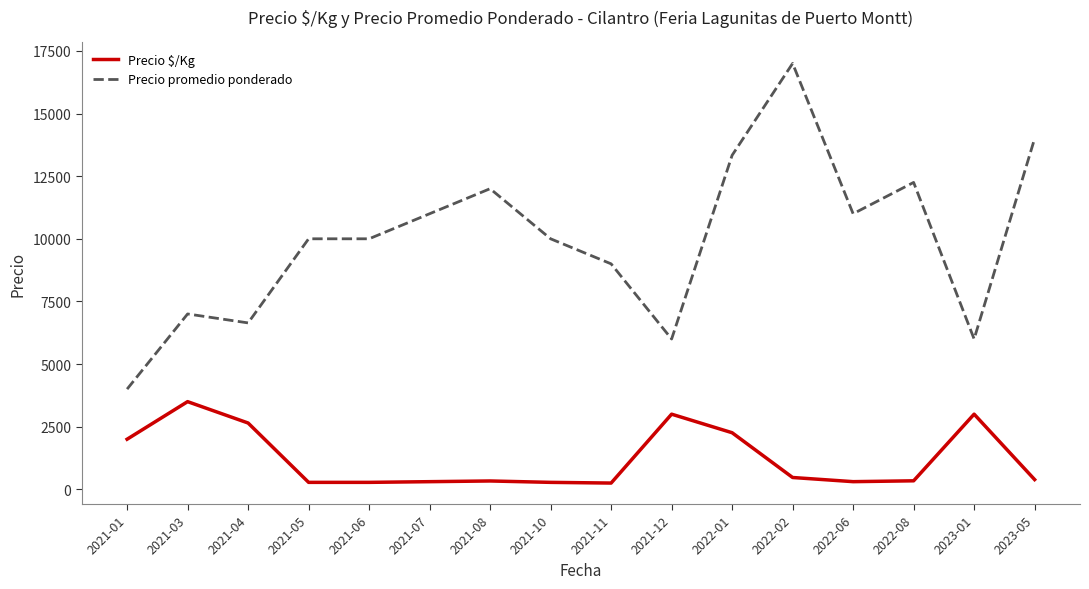

Between 2022-02 and 2022-06, which series saw the biggest shift?

Precio promedio ponderado